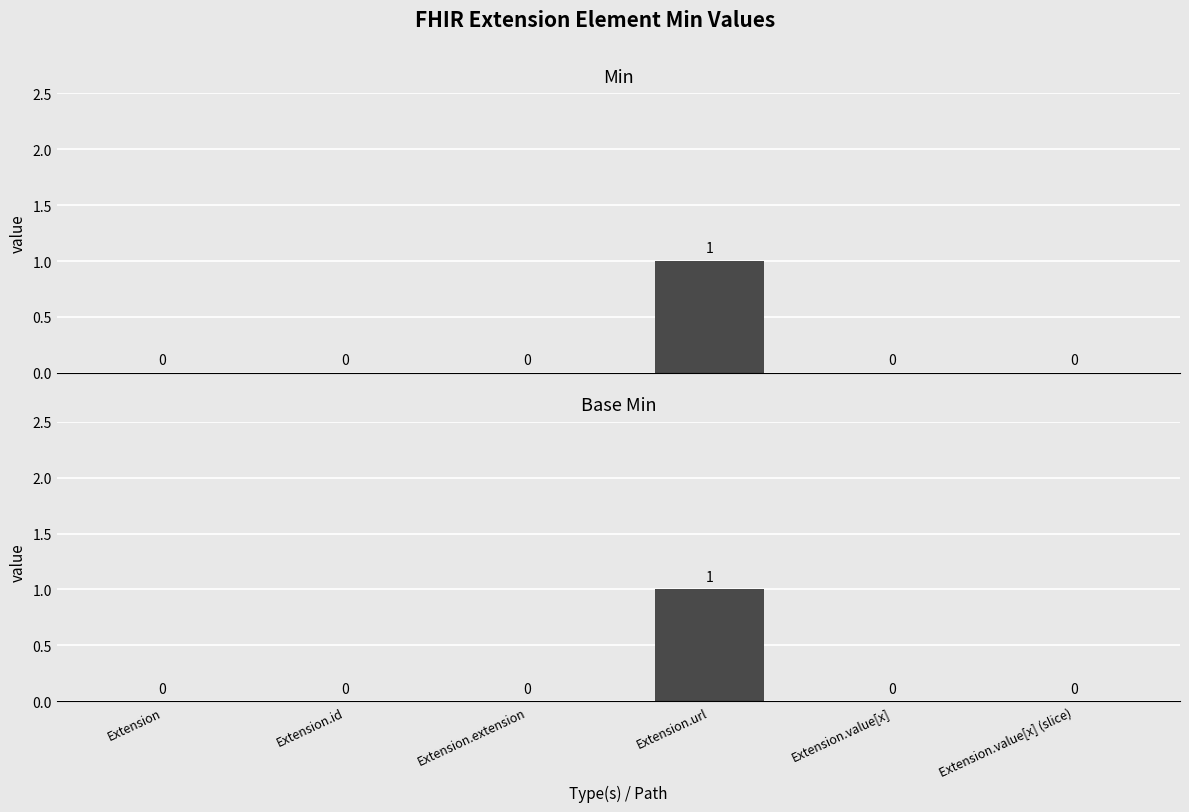

Between Extension and Extension.id, which series saw the biggest shift?

Min